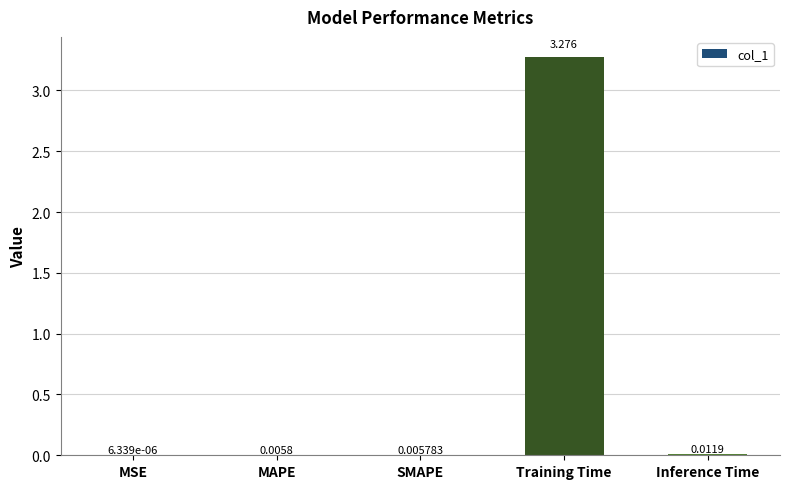

Between Training Time and MSE, which is larger?

Training Time